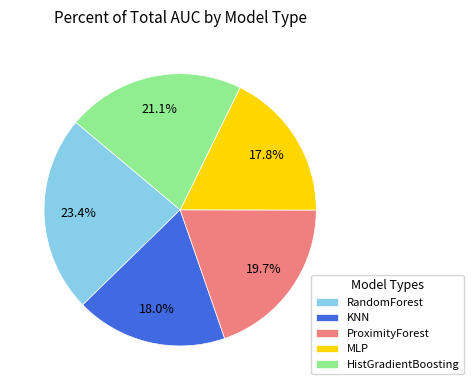

Which slice is the largest?

RandomForest